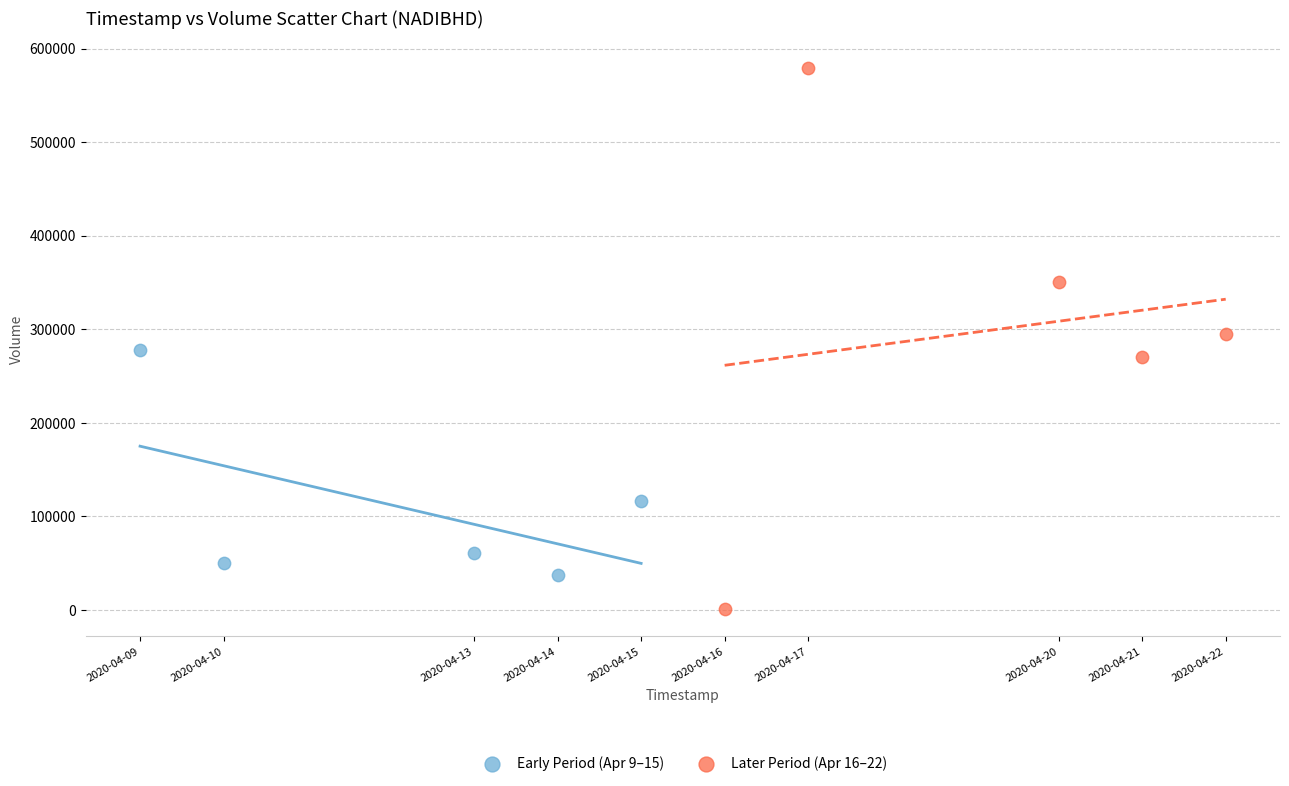

Which series contains the highest Y value?

Later Period (Apr 16–22)